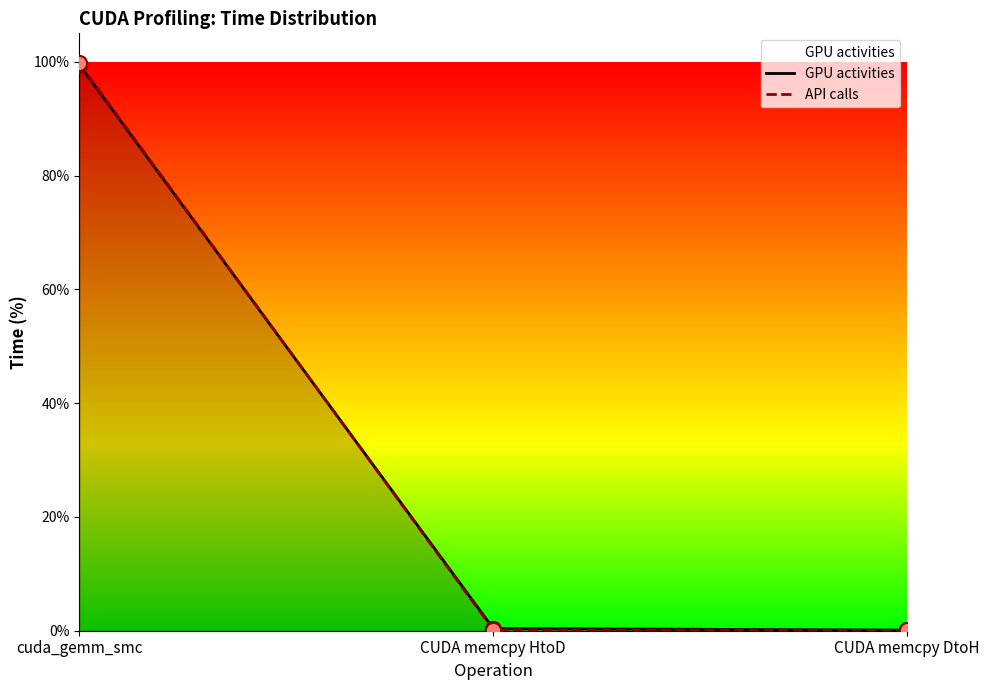

Is the value of API calls at CUDA memcpy HtoD greater than the value of GPU activities at CUDA memcpy DtoH?

Yes